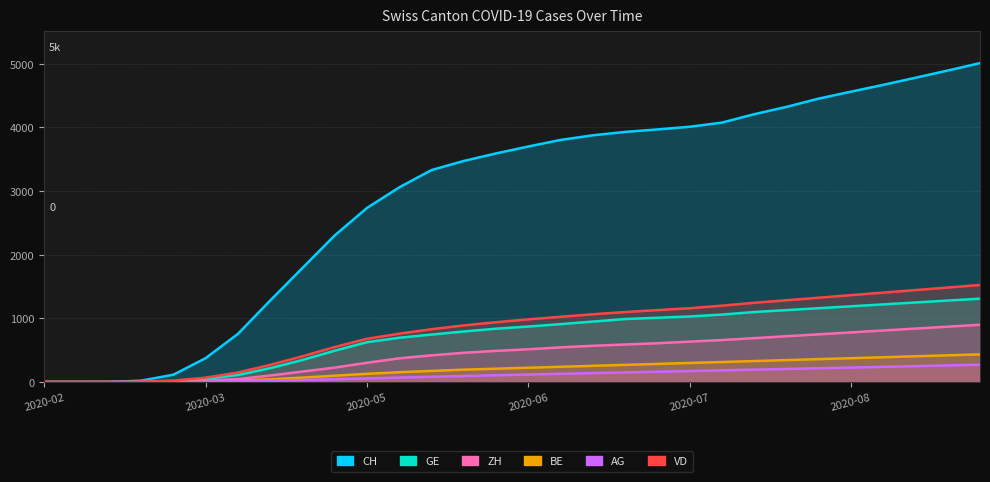

True or false: CH has more than 0 interior local peaks.

False